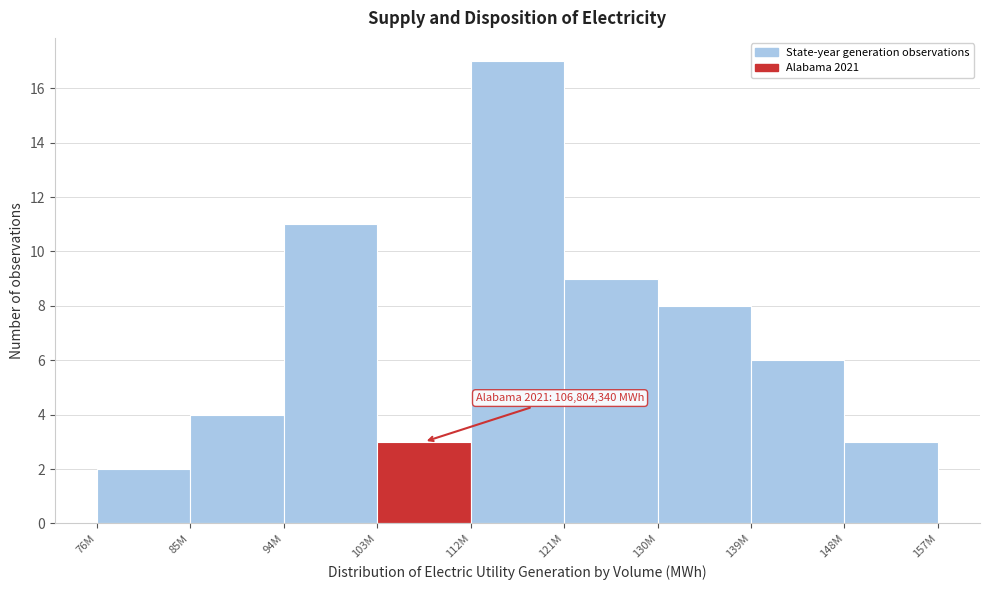

Reading left to right, extract all data points from this chart.

76M=2	85M=4	94M=11	103M=3	112M=17	121M=9	130M=8	139M=6	148M=3